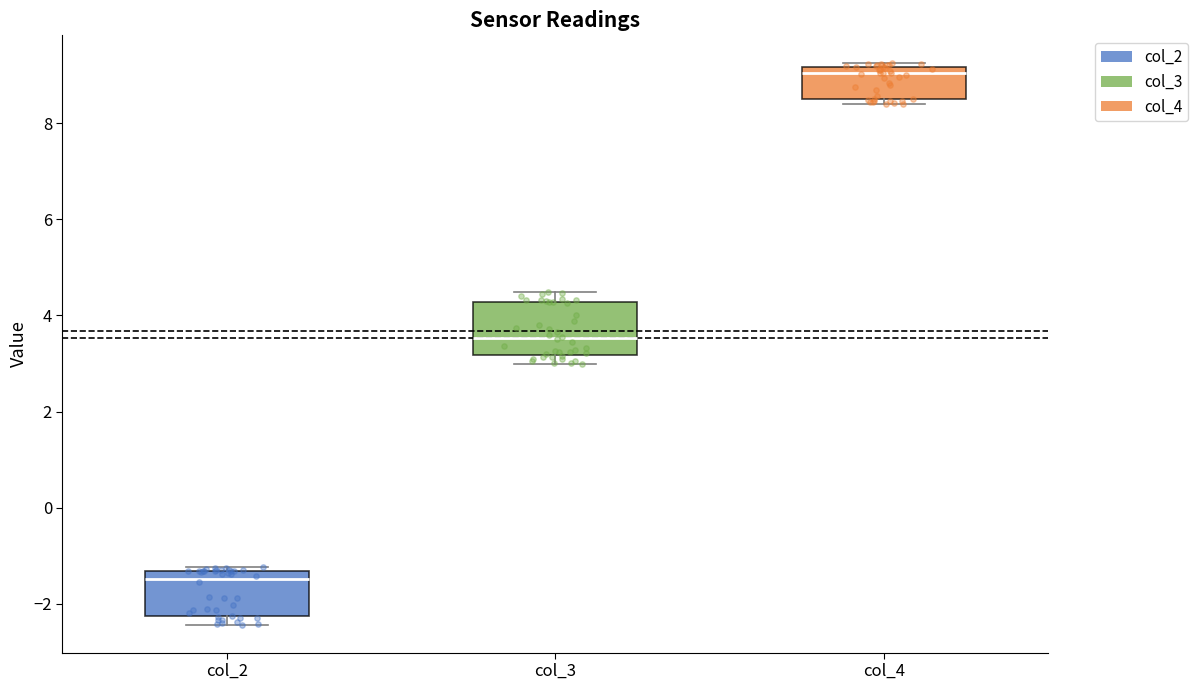

Which box has the highest median line?

col_4